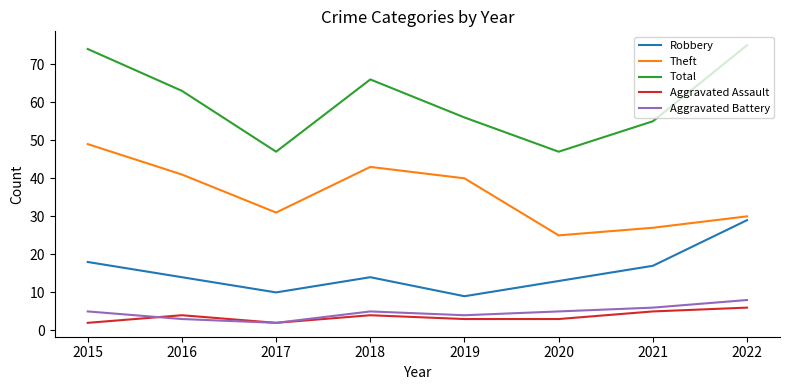

How many values in the Aggravated Assault series are below 4?

4